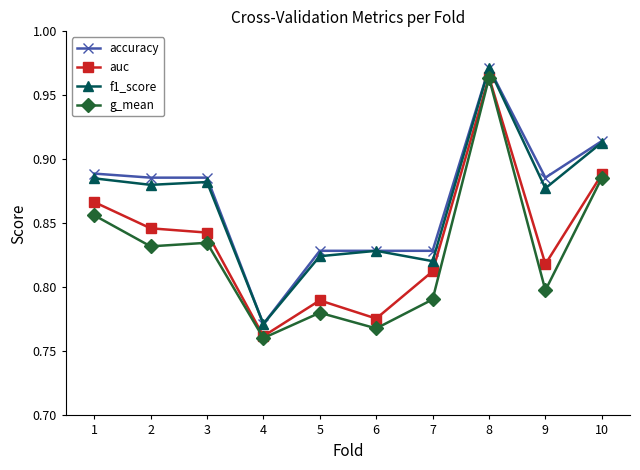

At which label does f1_score reach its minimum?

4